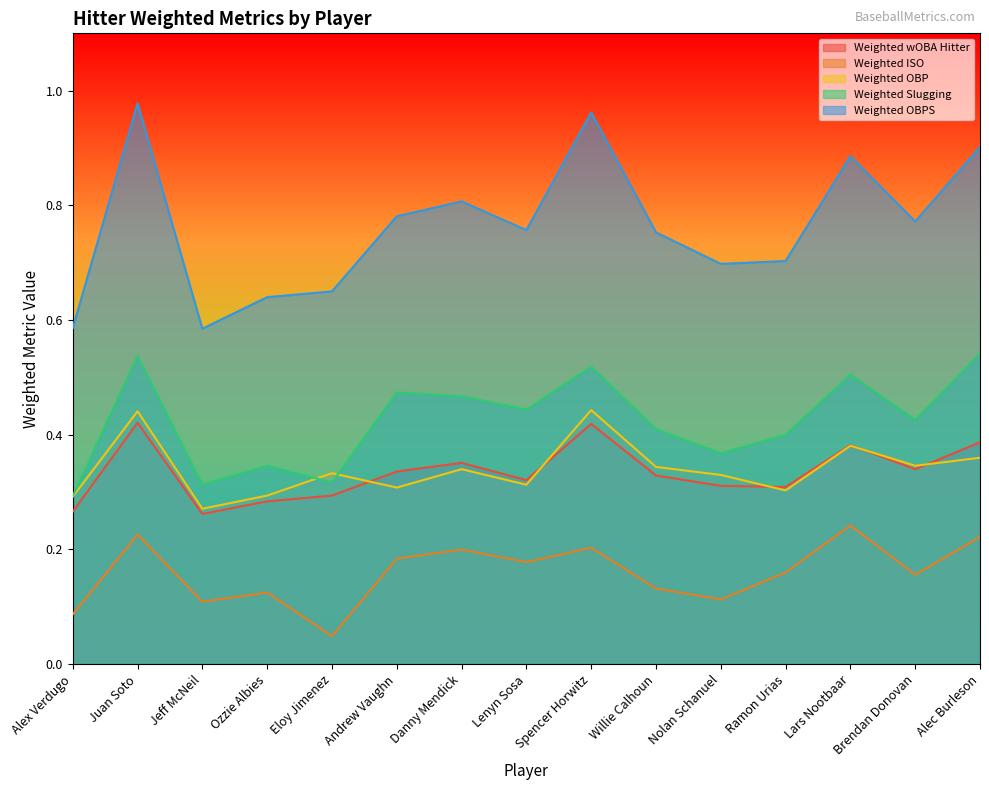

What is the total value across all series at Juan Soto?

2.6